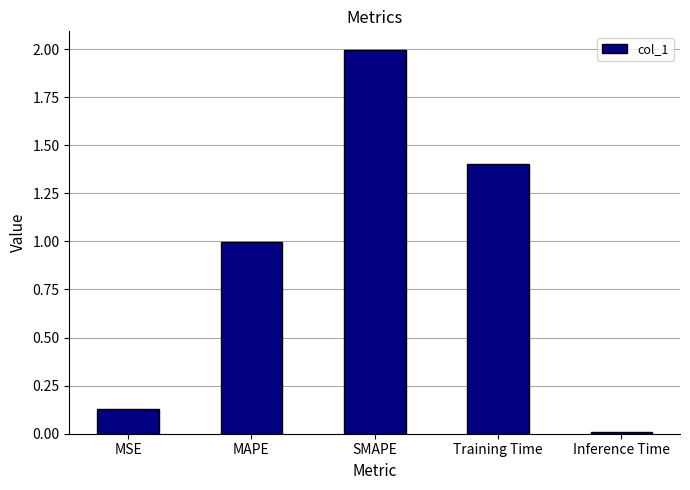

At which category does the chart reach its peak across all series?

SMAPE